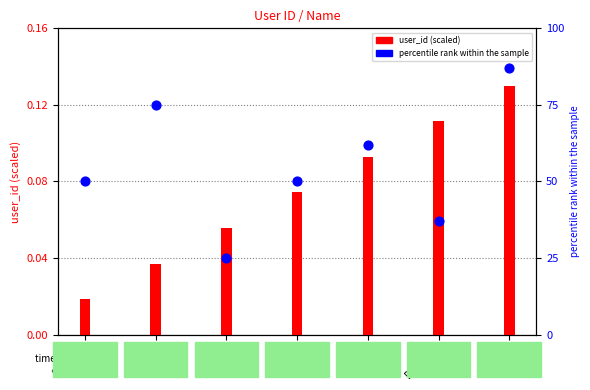

Which series reaches the maximum Y coordinate?

percentile rank